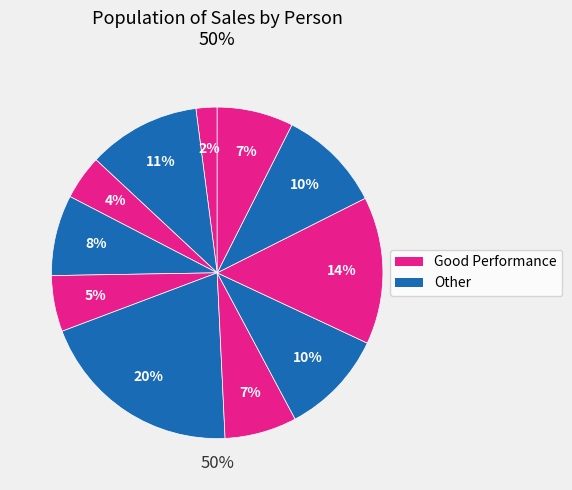

How many segments does this pie chart have?

11